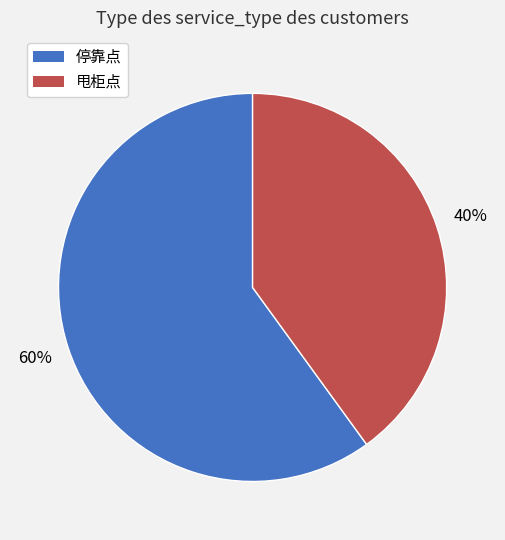

Between 停靠点 and 甩柜点, which is larger?

停靠点